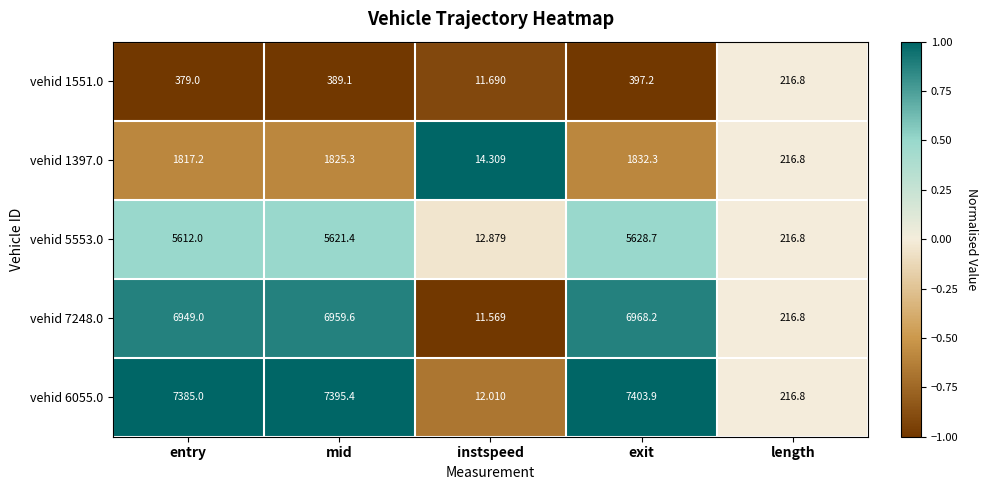

At which category is the sum across all series the highest?

exit